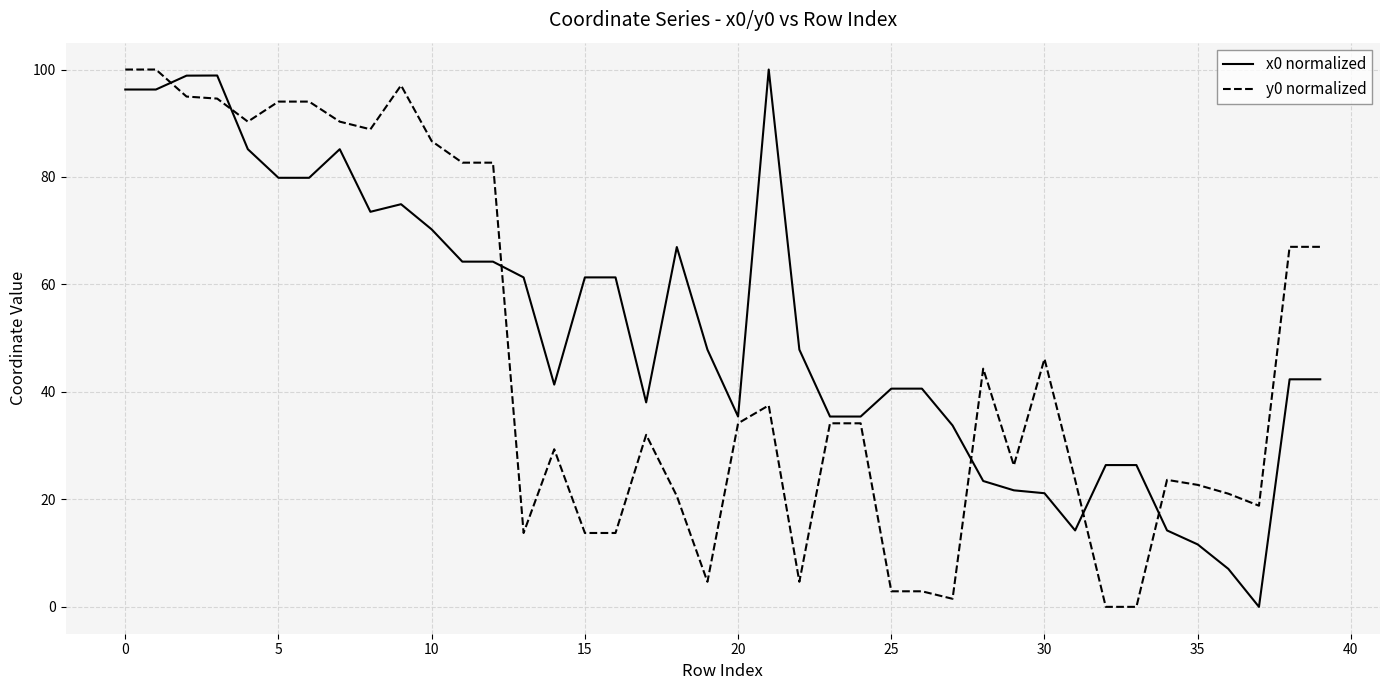

Which series has the largest total across all categories?

x0 normalized